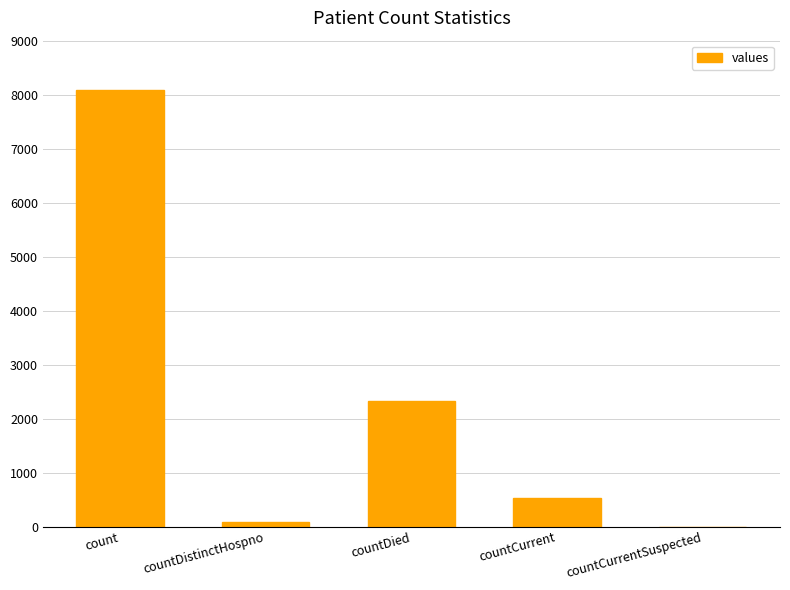

What is the sum of all values?

10998